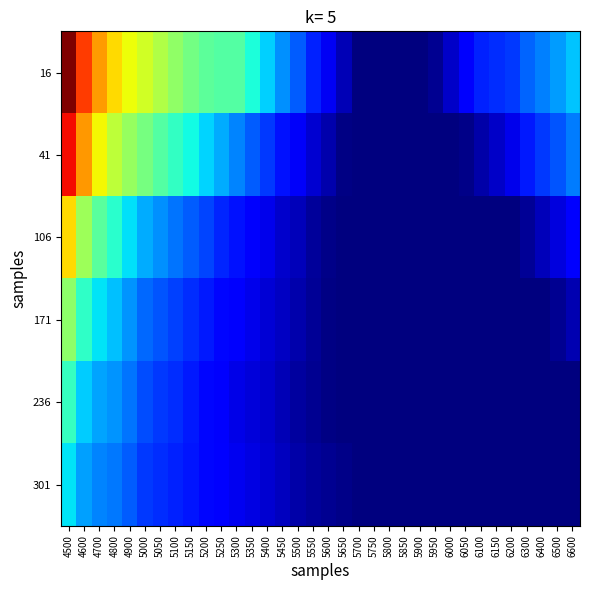

Reading left to right, what are all the values shown in this chart?

16: 4500=0.9	4600=0.8	4700=0.7	4800=0.7	4900=0.6	5000=0.6	5050=0.6	5100=0.5	5150=0.5	5200=0.5	5250=0.5	5300=0.5	5350=0.4	5400=0.4	5450=0.3	5500=0.3	5550=0.2	5600=0.2	5650=0.1	5700=0.1	5750=0.1	5800=0.1	5850=0.1	5900=0.1	5950=0.1	6000=0.2	6050=0.2	6100=0.2	6150=0.2	6200=0.3	6300=0.3	6400=0.3	6500=0.3	6600=0.4
41: 4500=0.9	4600=0.7	4700=0.6	4800=0.6	4900=0.5	5000=0.5	5050=0.5	5100=0.4	5150=0.4	5200=0.4	5250=0.3	5300=0.3	5350=0.3	5400=0.3	5450=0.2	5500=0.2	5550=0.2	5600=0.1	5650=0.1	5700=0.1	5750=0.1	5800=0.1	5850=0.1	5900=0.1	5950=0.1	6000=0.1	6050=0.1	6100=0.1	6150=0.2	6200=0.2	6300=0.2	6400=0.3	6500=0.3	6600=0.3
106: 4500=0.7	4600=0.6	4700=0.5	4800=0.4	4900=0.4	5000=0.3	5050=0.3	5100=0.3	5150=0.3	5200=0.3	5250=0.2	5300=0.2	5350=0.2	5400=0.2	5450=0.2	5500=0.1	5550=0.1	5600=0.1	5650=0.1	5700=0.1	5750=0.1	5800=0.1	5850=0.1	5900=0.1	5950=0.1	6000=0.1	6050=0.1	6100=0.1	6150=0.1	6200=0.1	6300=0.1	6400=0.1	6500=0.2	6600=0.2
171: 4500=0.5	4600=0.4	4700=0.4	4800=0.4	4900=0.3	5000=0.3	5050=0.3	5100=0.3	5150=0.2	5200=0.2	5250=0.2	5300=0.2	5350=0.2	5400=0.2	5450=0.1	5500=0.1	5550=0.1	5600=0.1	5650=0.1	5700=0.1	5750=0.1	5800=0.1	5850=0.1	5900=0.1	5950=0.1	6000=0.1	6050=0.1	6100=0.1	6150=0.1	6200=0.1	6300=0.1	6400=0.1	6500=0.1	6600=0.1
236: 4500=0.5	4600=0.4	4700=0.3	4800=0.3	4900=0.3	5000=0.3	5050=0.3	5100=0.2	5150=0.2	5200=0.2	5250=0.2	5300=0.2	5350=0.2	5400=0.2	5450=0.1	5500=0.1	5550=0.1	5600=0.1	5650=0.1	5700=0.1	5750=0.1	5800=0.1	5850=0.1	5900=0.1	5950=0.1	6000=0.1	6050=0.1	6100=0.1	6150=0.1	6200=0.1	6300=0.1	6400=0.1	6500=0.1	6600=0.1
301: 4500=0.4	4600=0.3	4700=0.3	4800=0.3	4900=0.3	5000=0.3	5050=0.2	5100=0.2	5150=0.2	5200=0.2	5250=0.2	5300=0.2	5350=0.2	5400=0.2	5450=0.1	5500=0.1	5550=0.1	5600=0.1	5650=0.1	5700=0.1	5750=0.1	5800=0.1	5850=0.1	5900=0.1	5950=0.1	6000=0.1	6050=0.1	6100=0.1	6150=0.1	6200=0.1	6300=0.1	6400=0.1	6500=0.1	6600=0.1